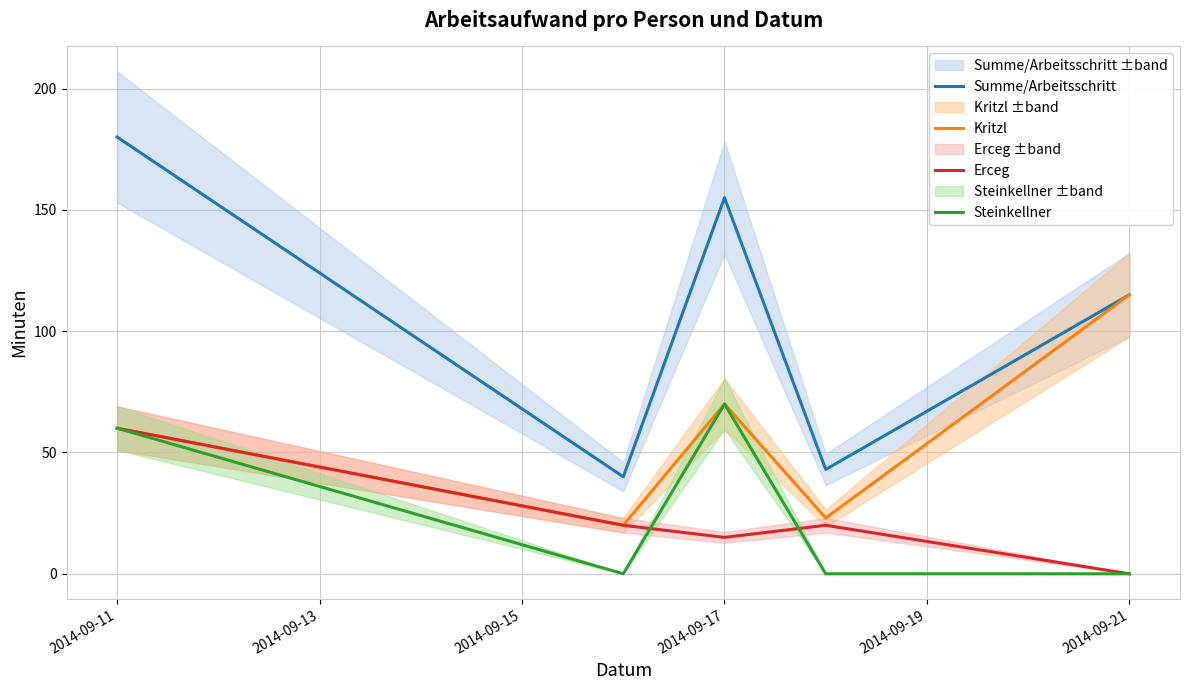

Reading left to right, list all the values displayed in this chart.

Summe/Arbeitsschritt: 180	40	155	43	115
Kritzl: 60	20	70	23	115
Erceg: 60	20	15	20	0
Steinkellner: 60	0	70	0	0